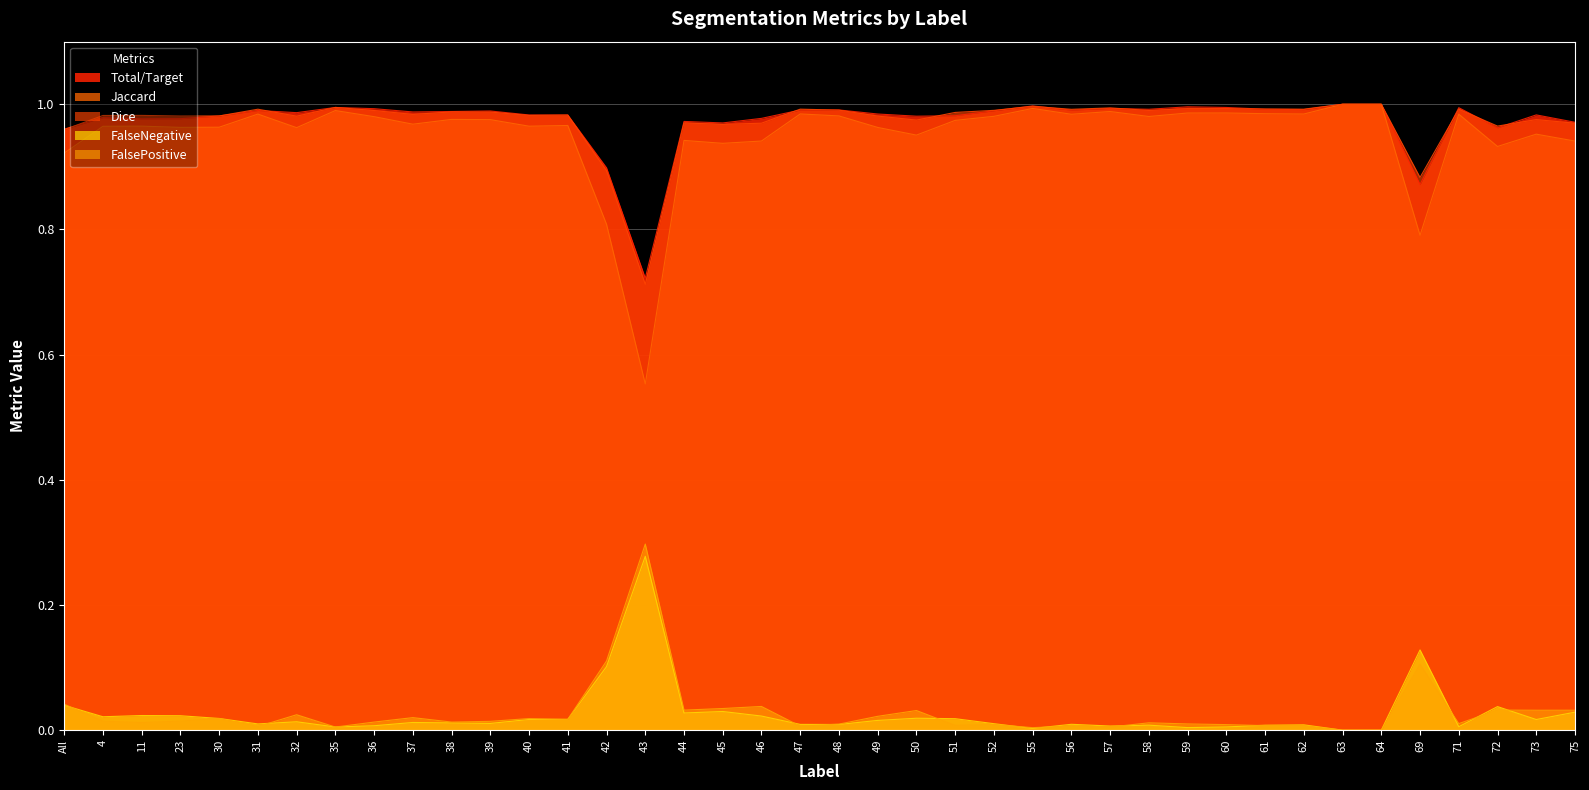

What is the sum of all Total/Target values?

39.0